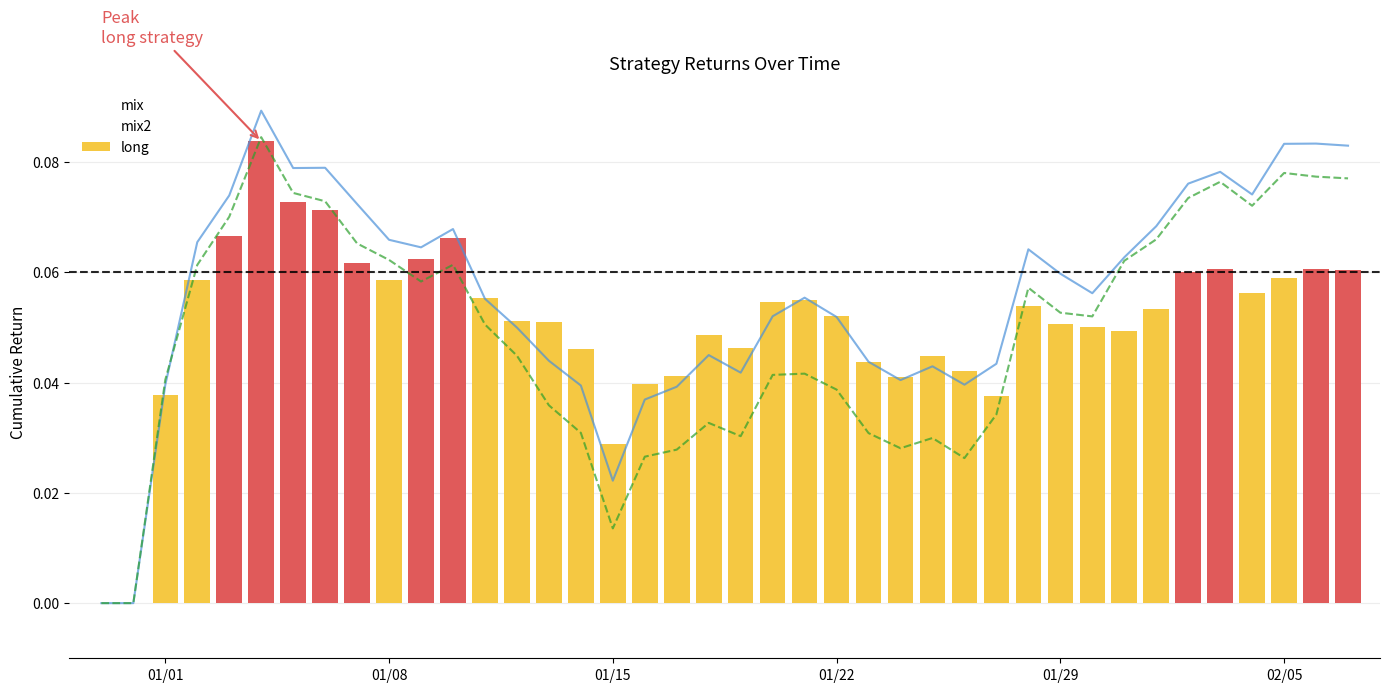

How many data points in mix2 are above 0?

38